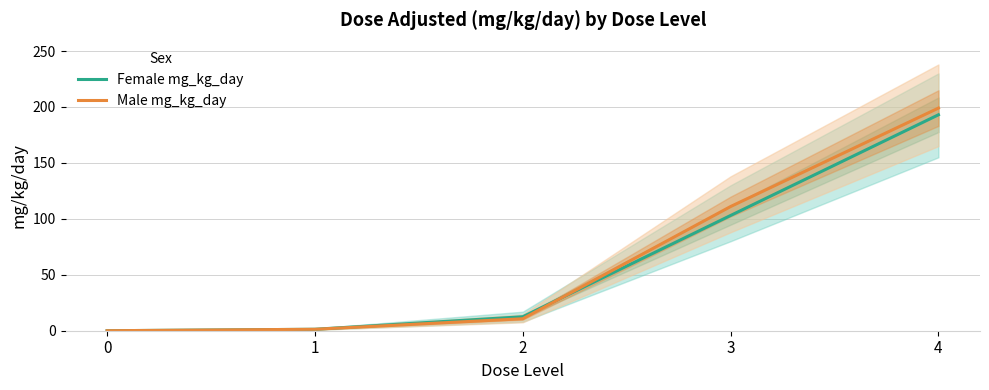

At which label does Male mg_kg_day first exceed 10?

2